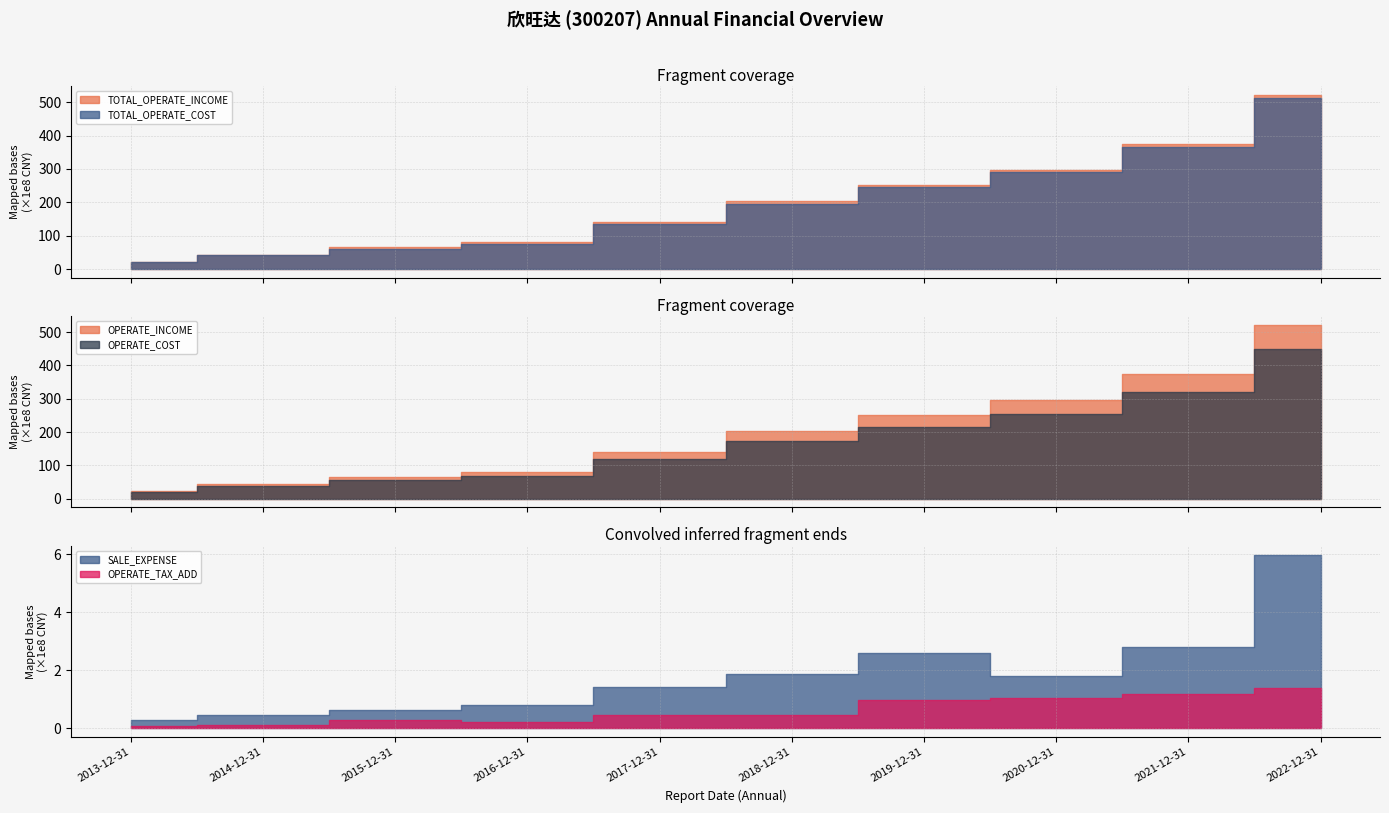

What is the difference between the maximum and minimum values in the OPERATE_COST series?

43063397733.7